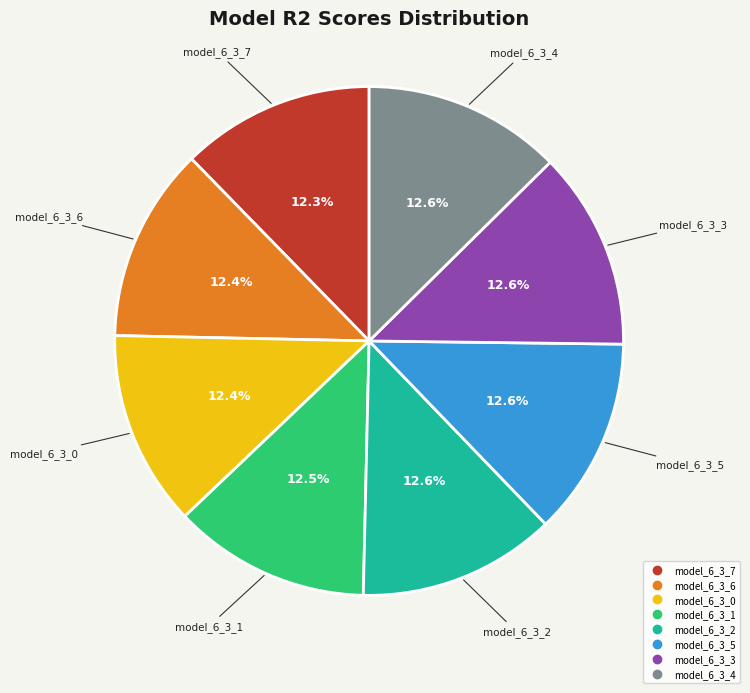

To the nearest percent, what portion does model_6_3_2 represent?

13%